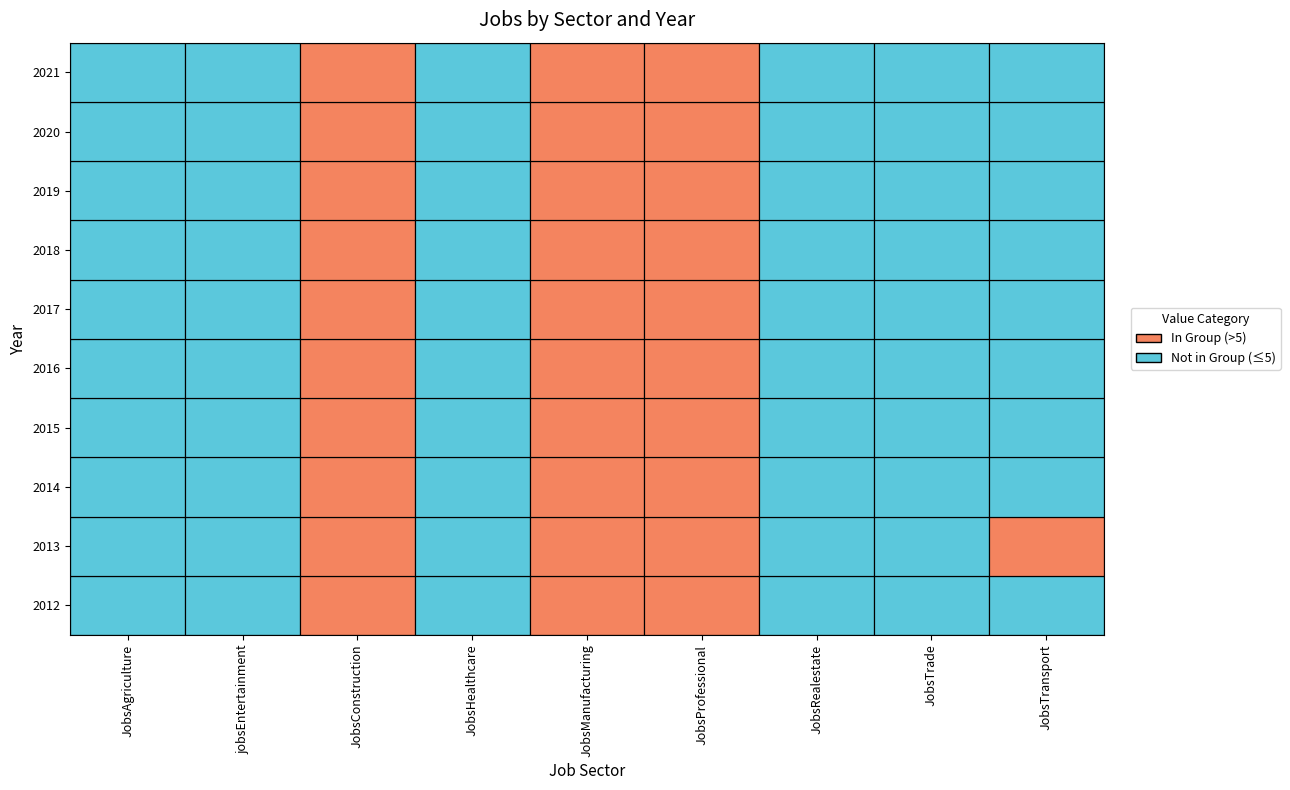

Reading right to left, what are all the values shown in this chart?

JobsAgriculture: 1	1	1	1	1	1	1	1	1	1
jobsEntertainment: 1	1	1	1	1	1	1	1	1	1
JobsConstruction: 13	13	13	13	13	13	12	13	15	14
JobsHealthcare: 1	1	1	1	1	1	1	1	1	1
JobsManufacturing: 12	12	12	12	12	12	9	10	9	10
JobsProfessional: 8	8	8	8	8	8	8	8	8	7
JobsRealestate: 4	4	4	4	4	4	4	4	4	4
JobsTrade: 1	1	1	1	1	1	1	1	1	1
JobsTransport: 4	4	4	4	4	4	4	4	6	4